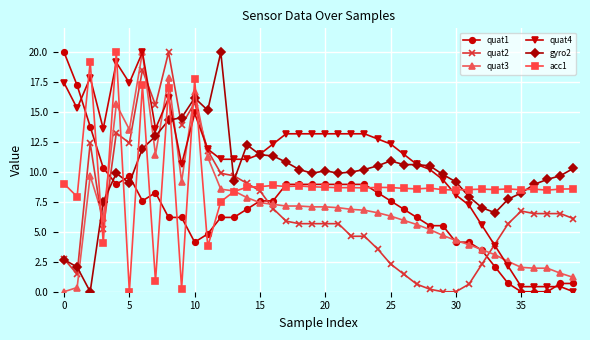

How many data points in quat2 are less than 5?

14